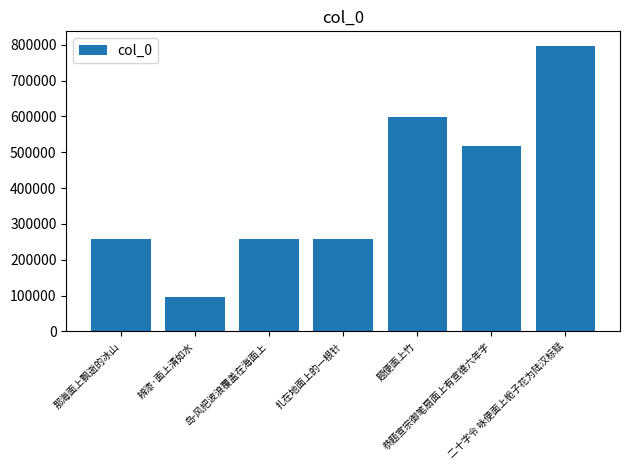

Which label corresponds to the smallest value in the chart?

辨漆·面上清如水